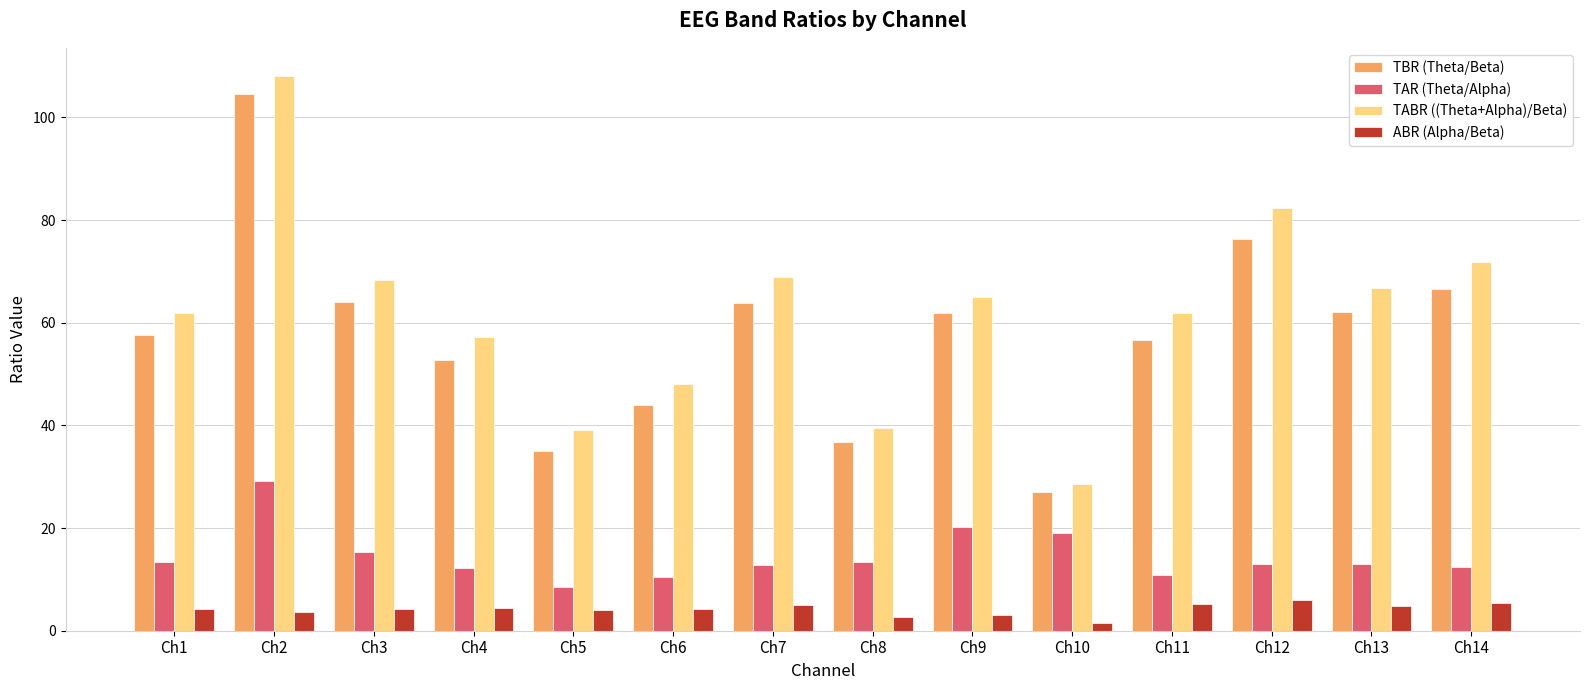

Where does the TABR ((Theta+Alpha)/Beta) series first go above 64?

Ch2